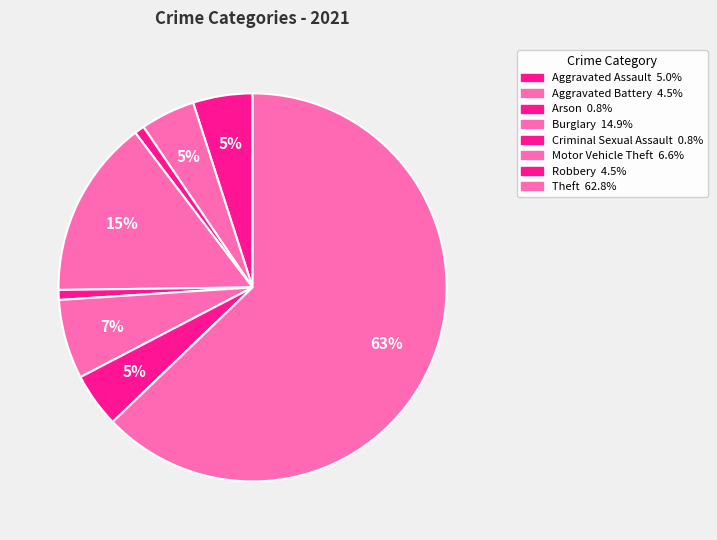

Is the sum of Criminal Sexual Assault and Aggravated Battery greater than half?

No